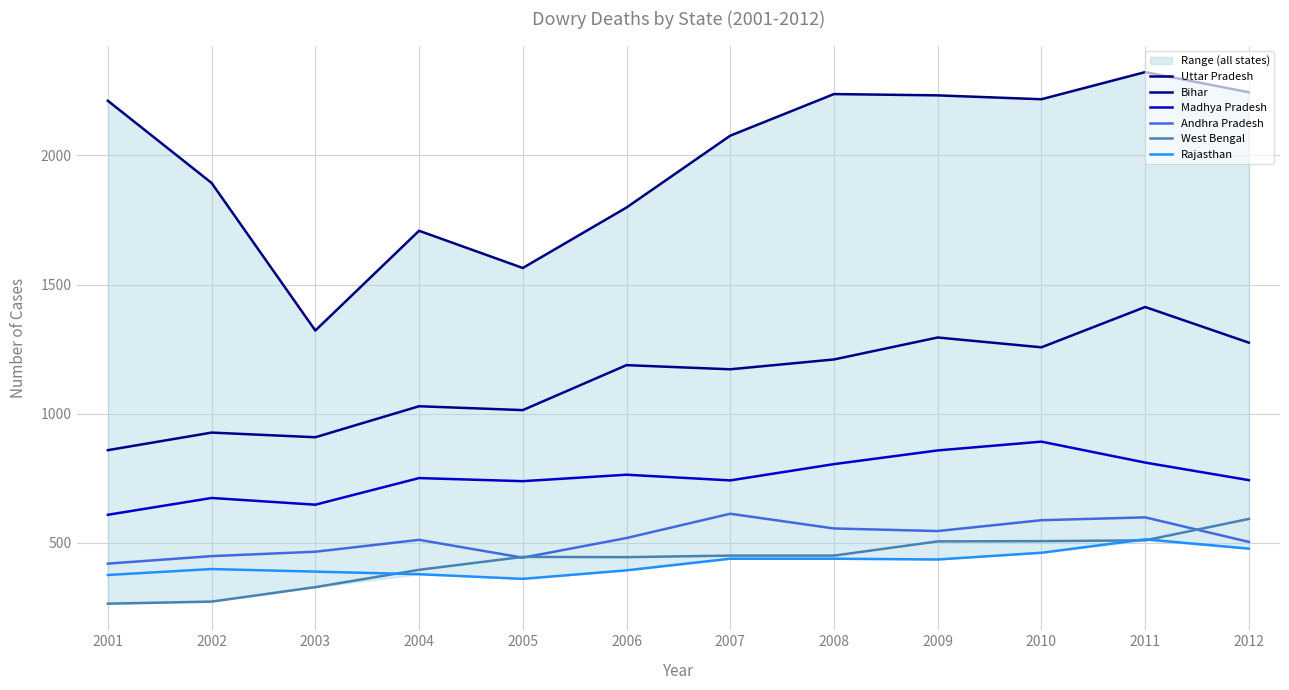

Reading left to right, transcribe all the data shown in this chart.

Uttar Pradesh: 2211	1893	1322	1708	1564	1798	2076	2237	2232	2217	2322	2244
Bihar: 859	927	909	1029	1014	1188	1172	1210	1295	1257	1413	1275
Madhya Pradesh: 609	674	648	751	739	764	742	805	858	892	811	743
Andhra Pradesh: 420	449	466	512	443	519	613	556	546	588	599	504
West Bengal: 265	273	329	396	446	445	451	451	506	507	510	593
Rajasthan: 376	399	389	379	361	394	439	439	436	462	514	478